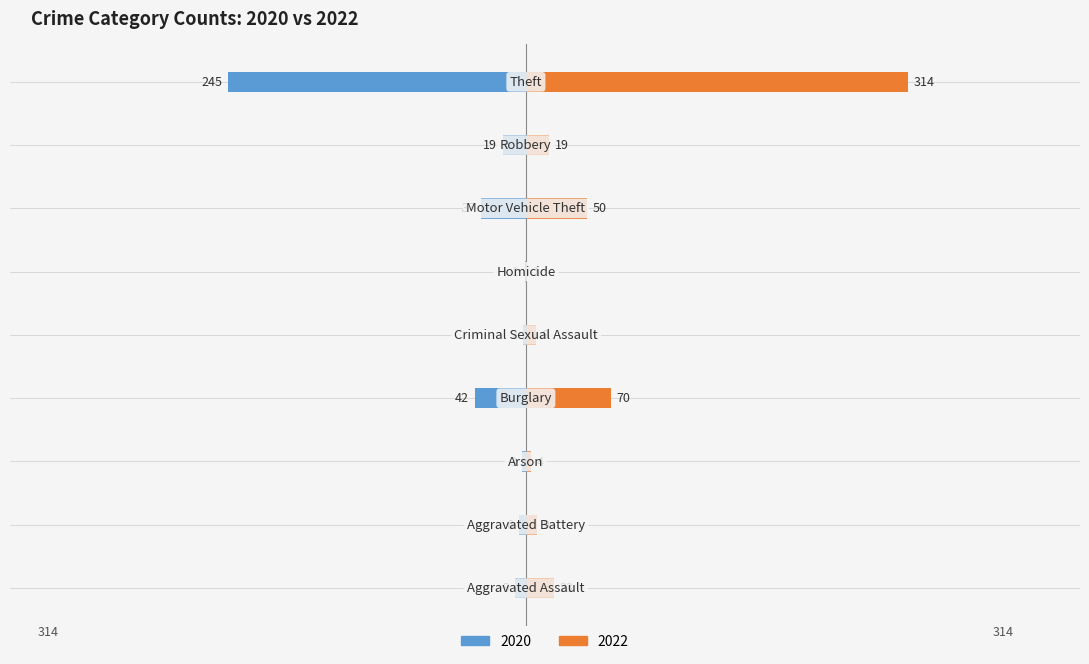

Rank the categories by 2022 value from lowest to highest.

Homicide, Arson, Criminal Sexual Assault, Aggravated Battery, Robbery, Aggravated Assault, Motor Vehicle Theft, Burglary, Theft